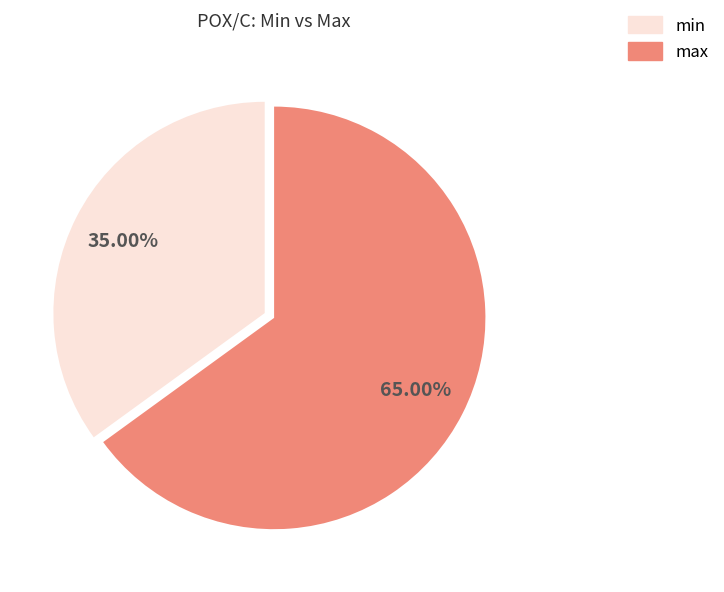

Do max and min together represent more than half of the pie?

Yes